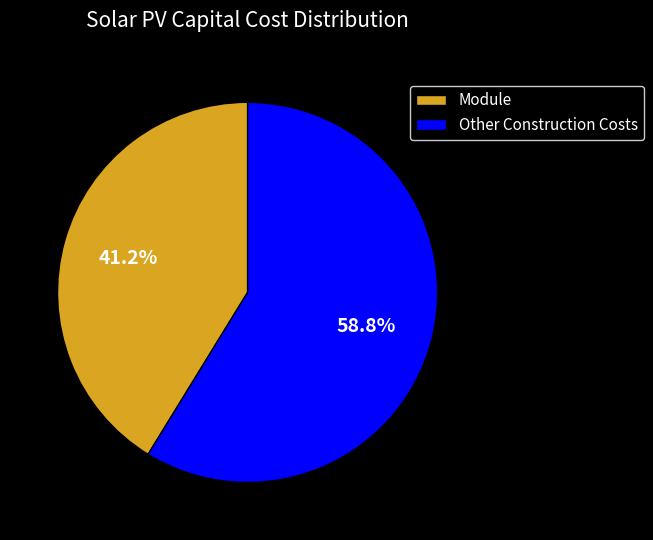

Rank the categories by value from highest to lowest.

Other Construction Costs, Module